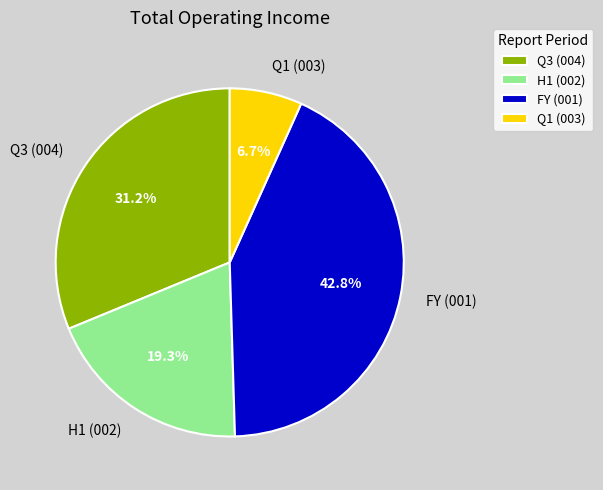

How many slices are in this pie chart?

4